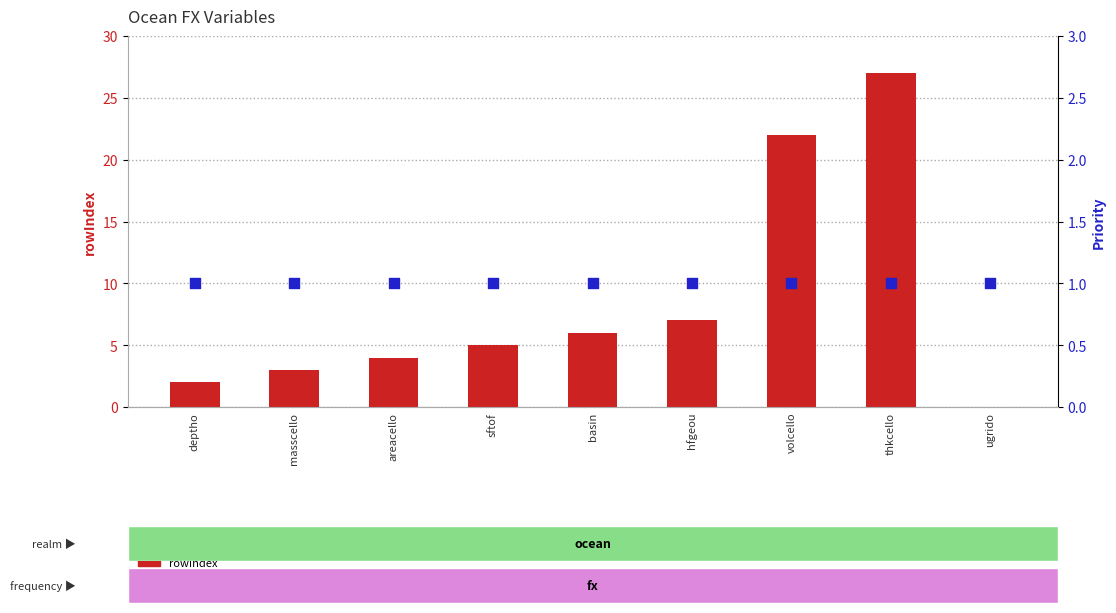

At which category is the sum across all series the highest?

thkcello